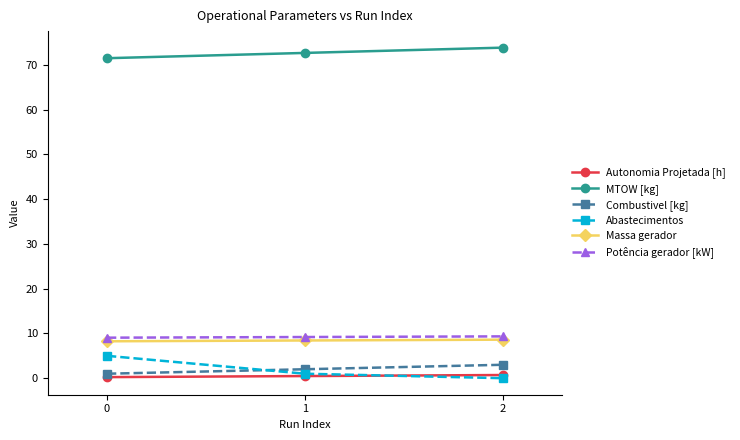

How many data points does each series have?

3